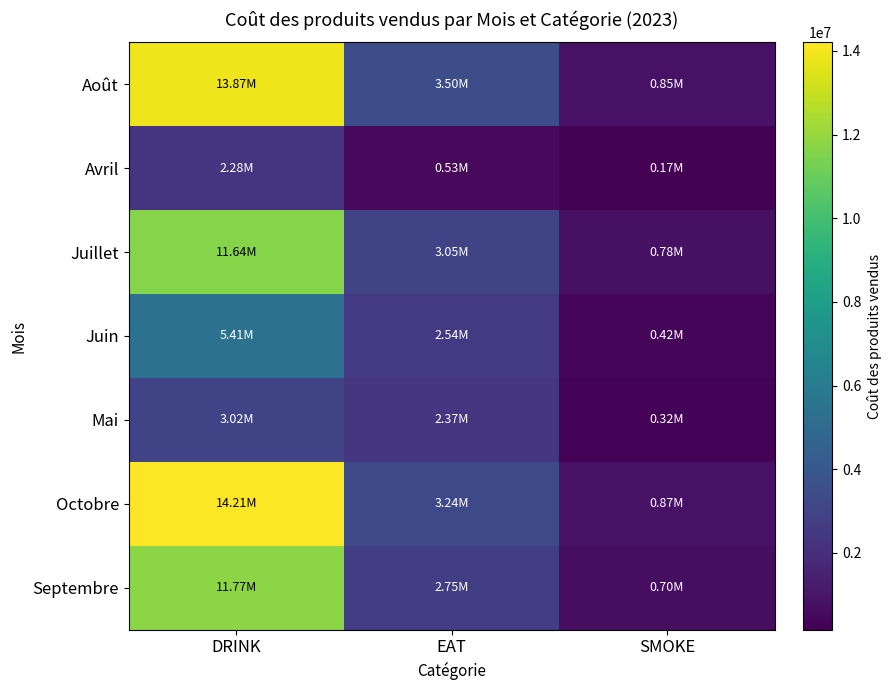

Rank the series at DRINK from highest to lowest value.

Octobre, Août, Septembre, Juillet, Juin, Mai, Avril